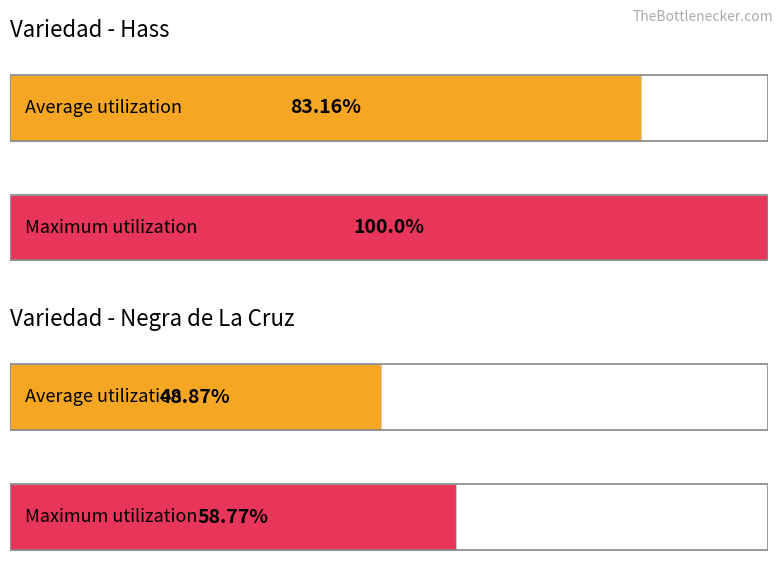

Does the chart contain stacked bars?

No